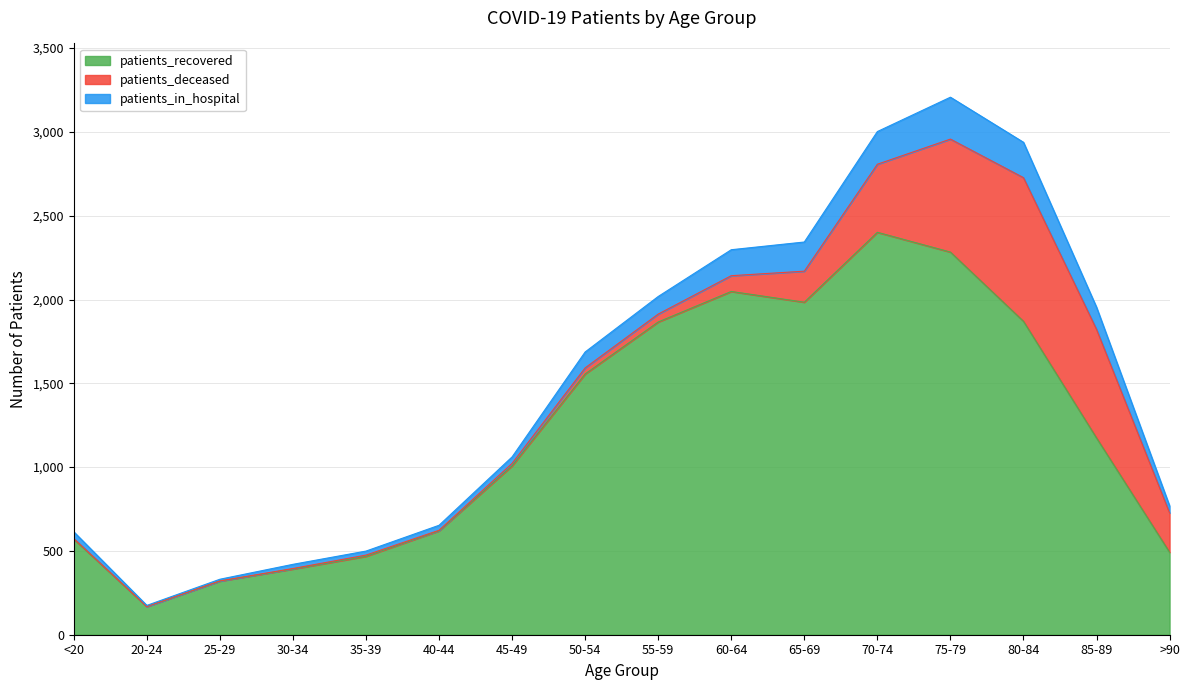

What is the value of the patients_recovered point at the 2nd from the left?

168